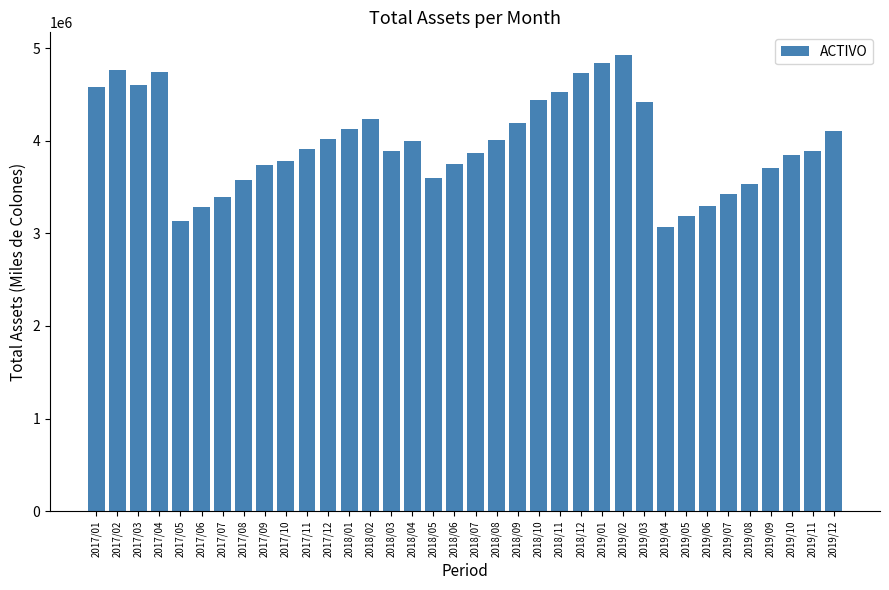

Approximately how many times larger is the value at 2019/02 compared to 2019/09?

1.3